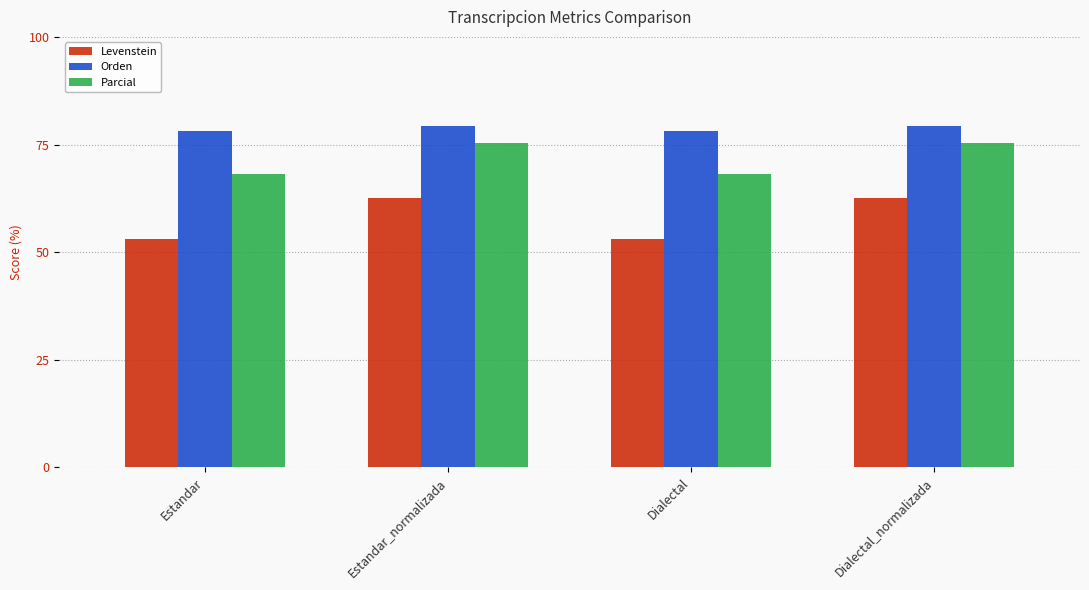

Which series has the widest spread of values?

Levenstein